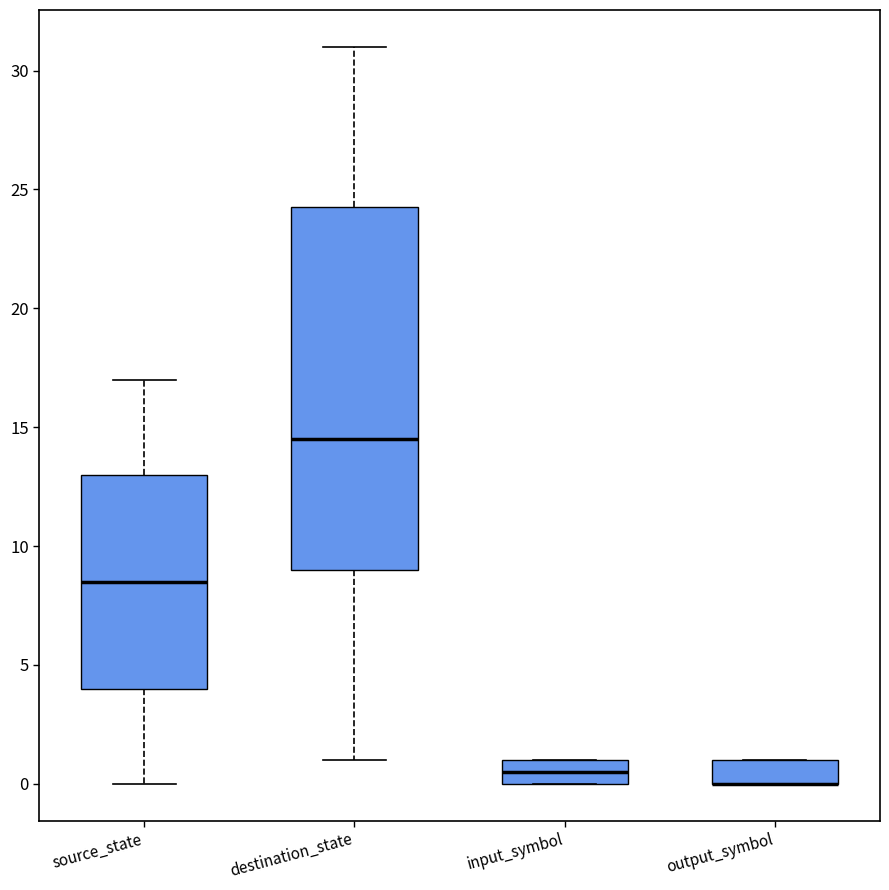

Reading left to right, read every box against the y-axis: the position of its median line, the range the box covers, and the ends of its whiskers. The values are not printed on the chart, so give them approximately, as read against the axis.

source_state: median 8.5, box 4.0 to 13.0, whiskers 0.0 to 17.0
destination_state: median 14.5, box 9.0 to 24.5, whiskers 1.0 to 31.0
input_symbol: median 0.5, box 0.0 to 1.0, whiskers 0.0 to 1.0
output_symbol: median 0.0 (drawn on the box's lower edge), box 0.0 to 1.0, whiskers 0.0 to 1.0